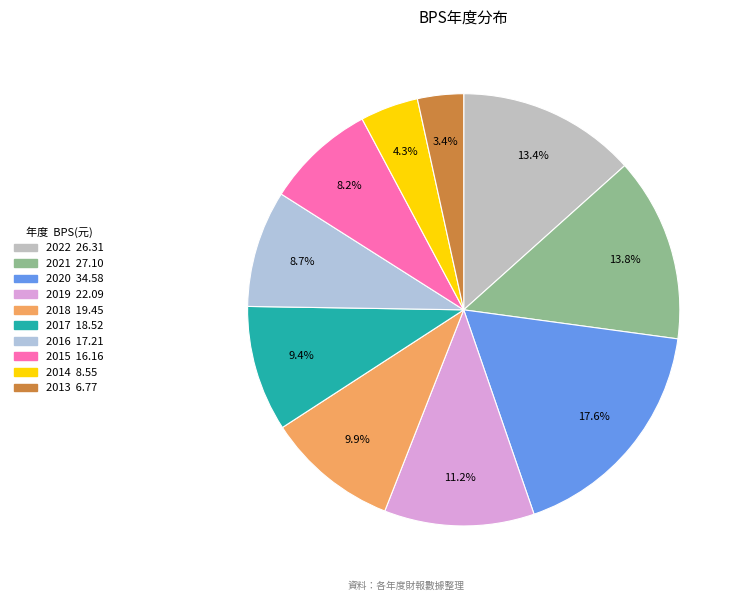

What is the ratio of the value at 2022 to the value at 2015?

1.6